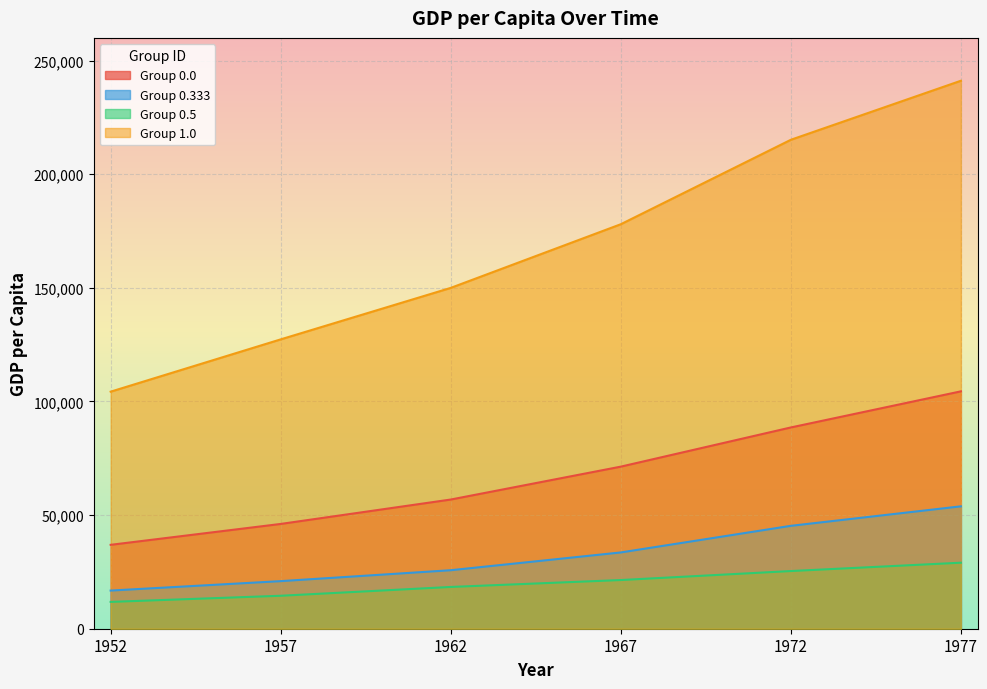

How many lines are shown in the chart?

4